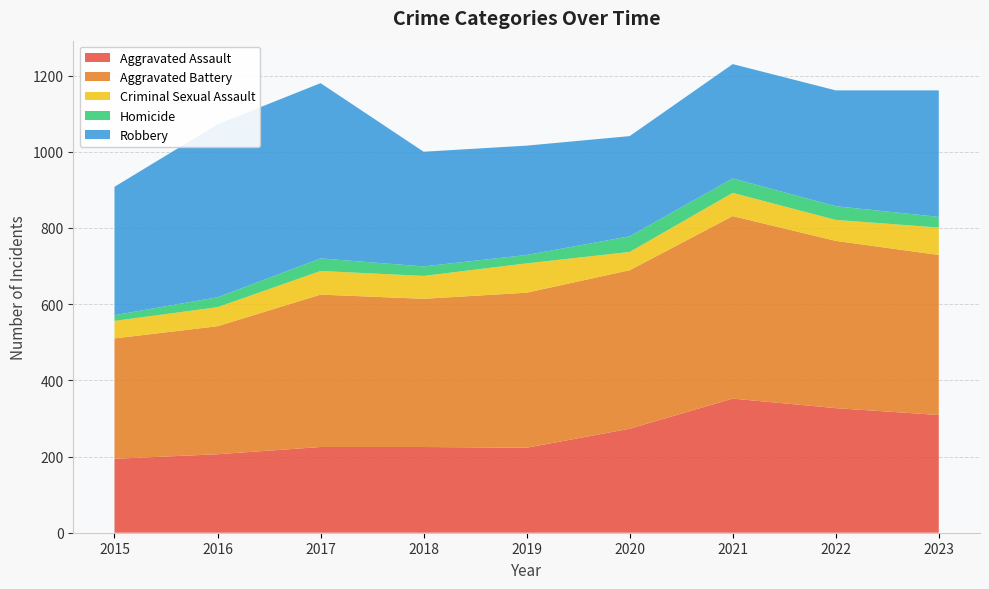

Reading left to right, list all the values displayed in this chart.

Aggravated Assault: 194	206	225	225	223	273	352	327	309
Aggravated Battery: 316	336	400	389	407	416	479	439	420
Criminal Sexual Assault: 46	50	62	60	77	48	61	55	72
Homicide: 15	26	33	25	22	41	38	36	28
Robbery: 337	454	460	301	287	263	300	304	332